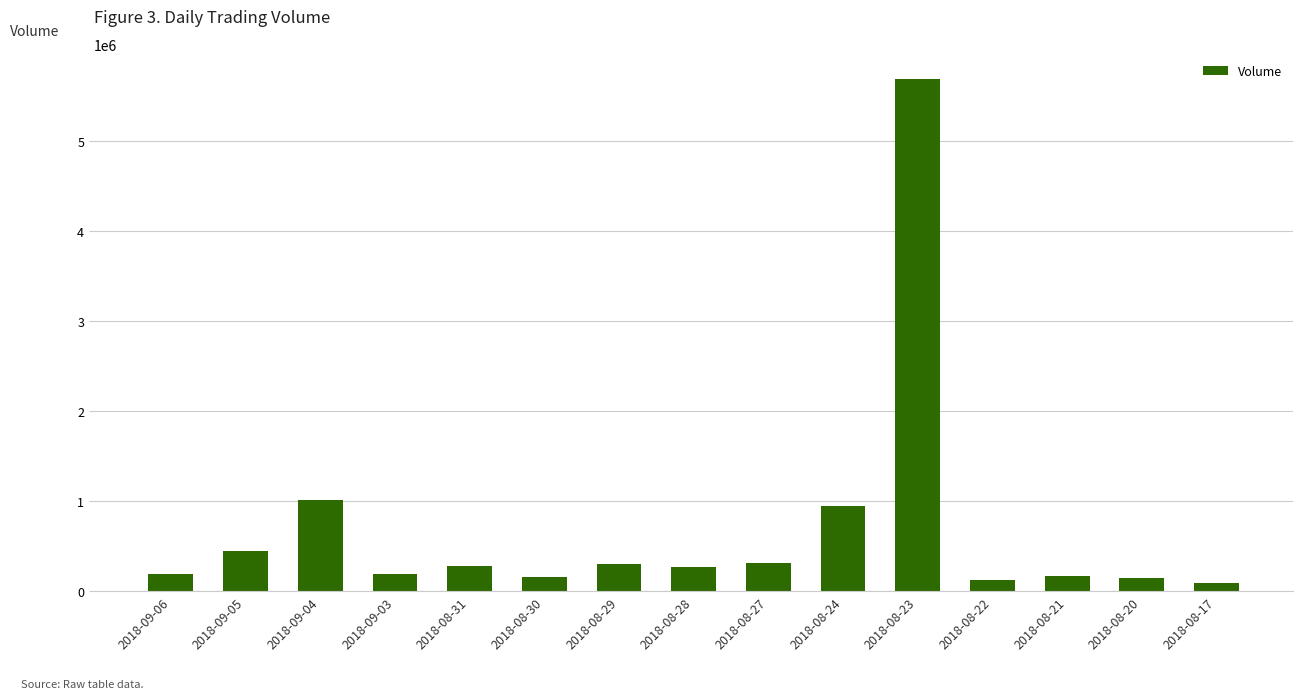

What is the label of the 12th bar from the left?

2018-08-22